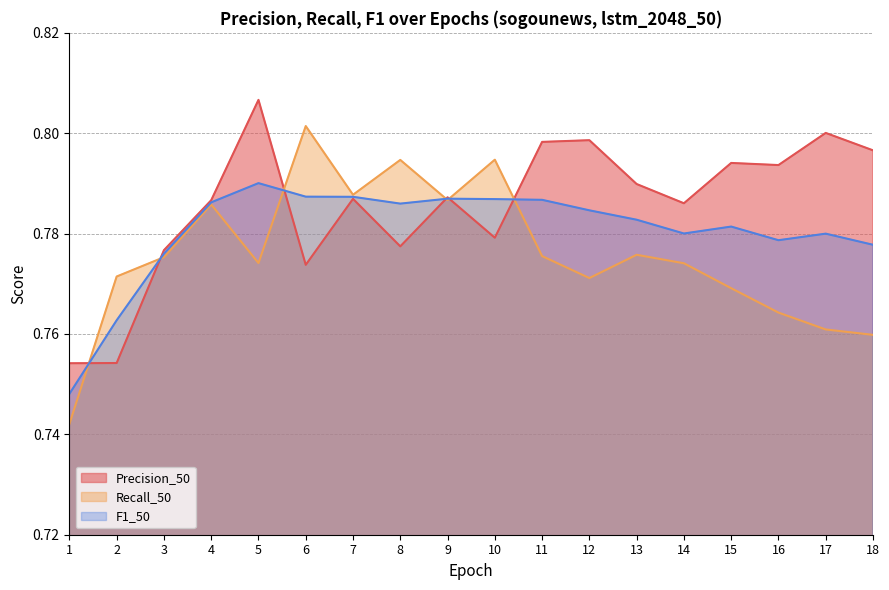

Where is the first local maximum for F1_50?

5